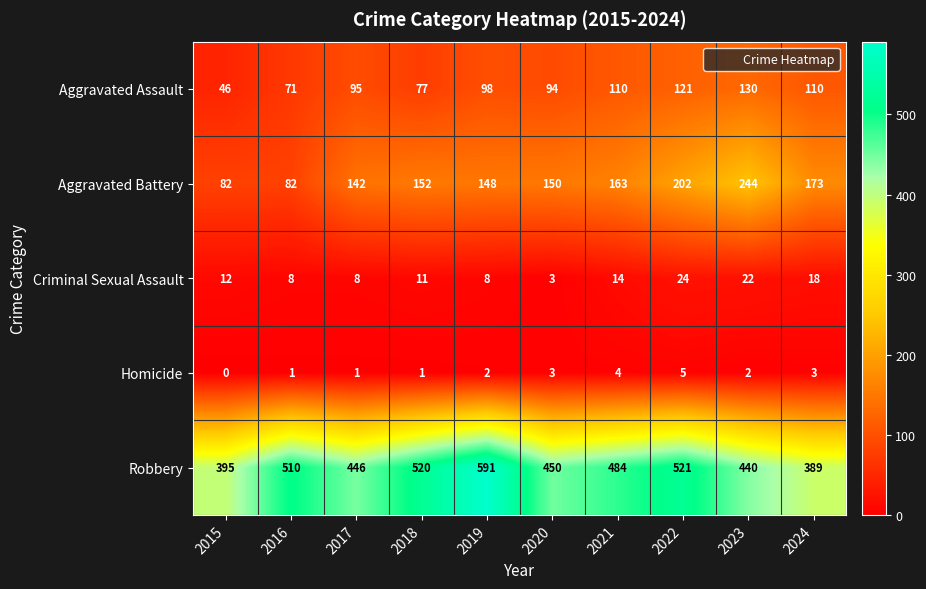

At how many categories does at least one series exceed 157?

10